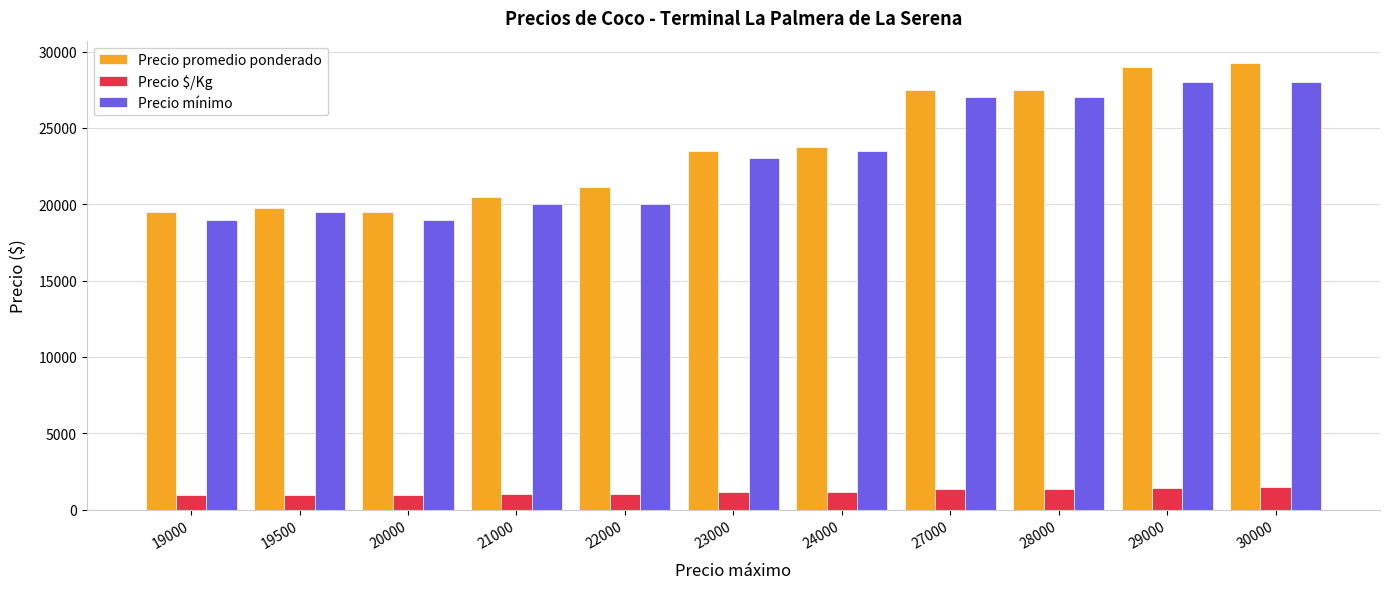

Does the chart contain any negative values?

No